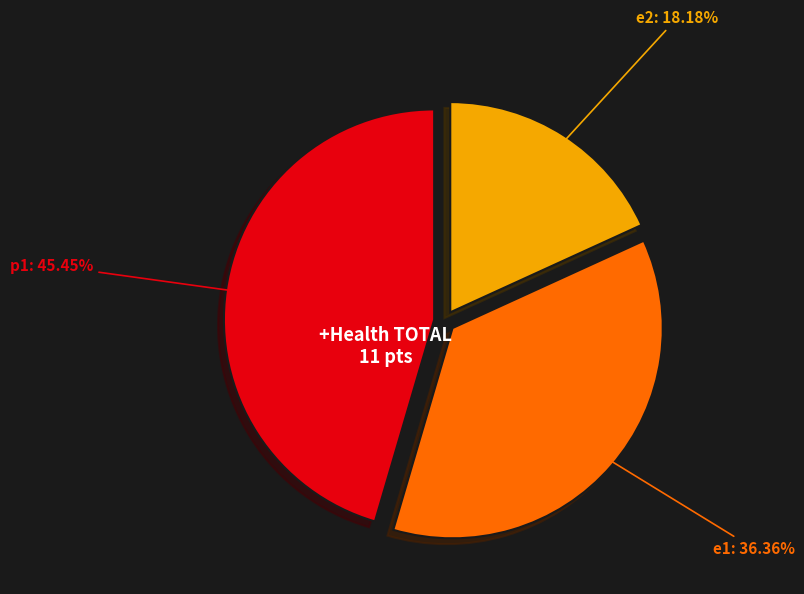

Is it true that e1 is 49% of the pie?

False